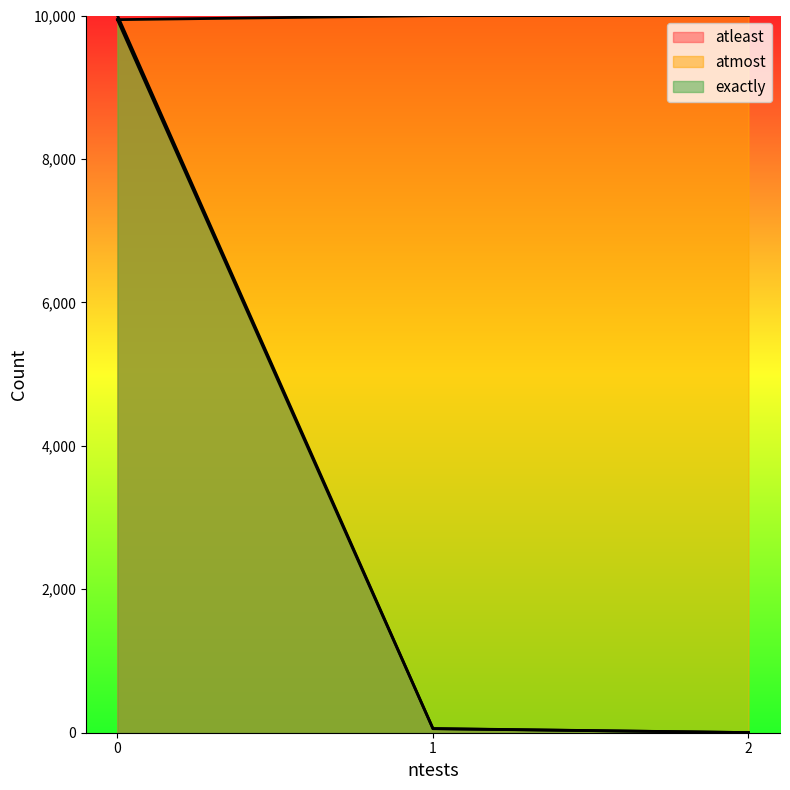

What is the spread (max minus min) of values at 2?

9998